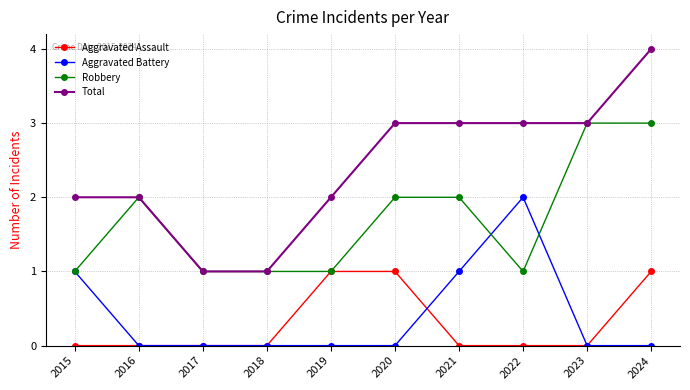

What is the value of the Aggravated Battery point at the 7th from the left?

1